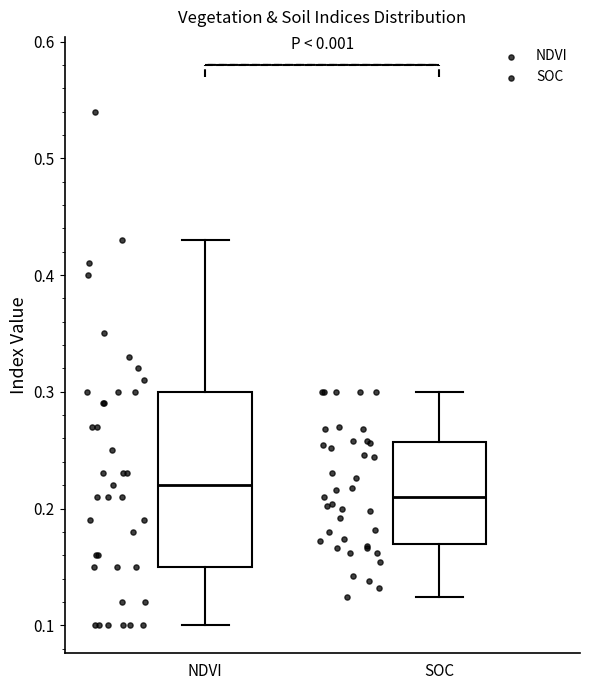

Which box has the highest median line?

NDVI